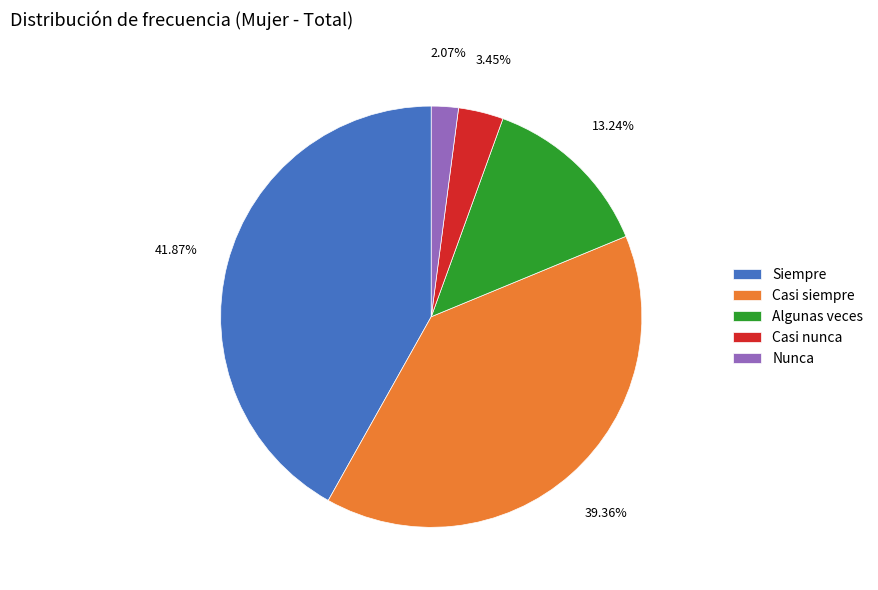

Do Nunca and Casi nunca together represent more than half of the pie?

No